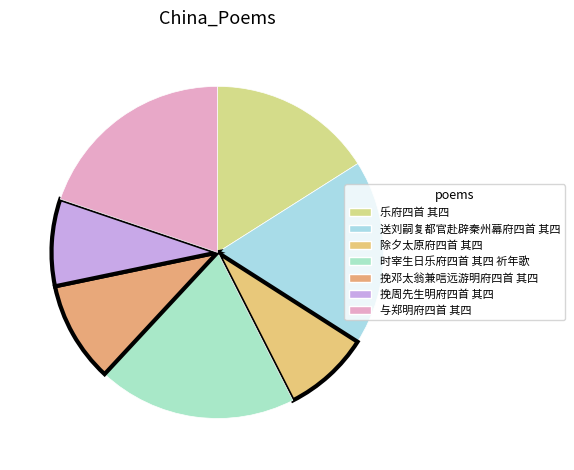

Which slice is the smallest?

除夕太原府四首 其四